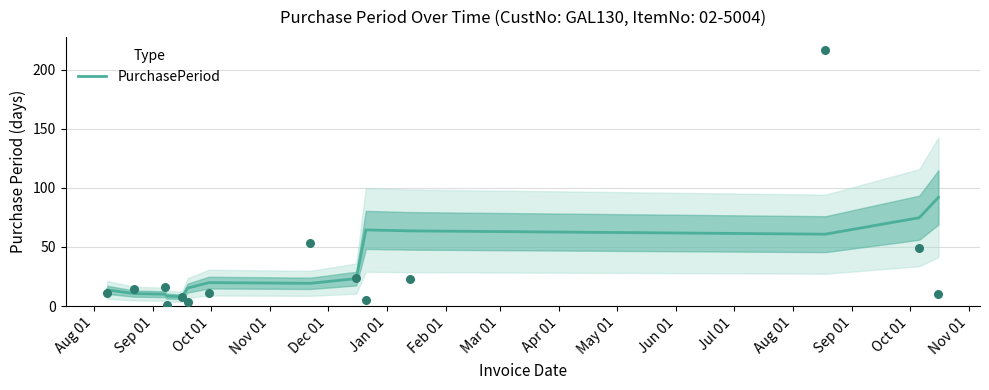

What is the maximum value for PurchasePeriod?

92.0